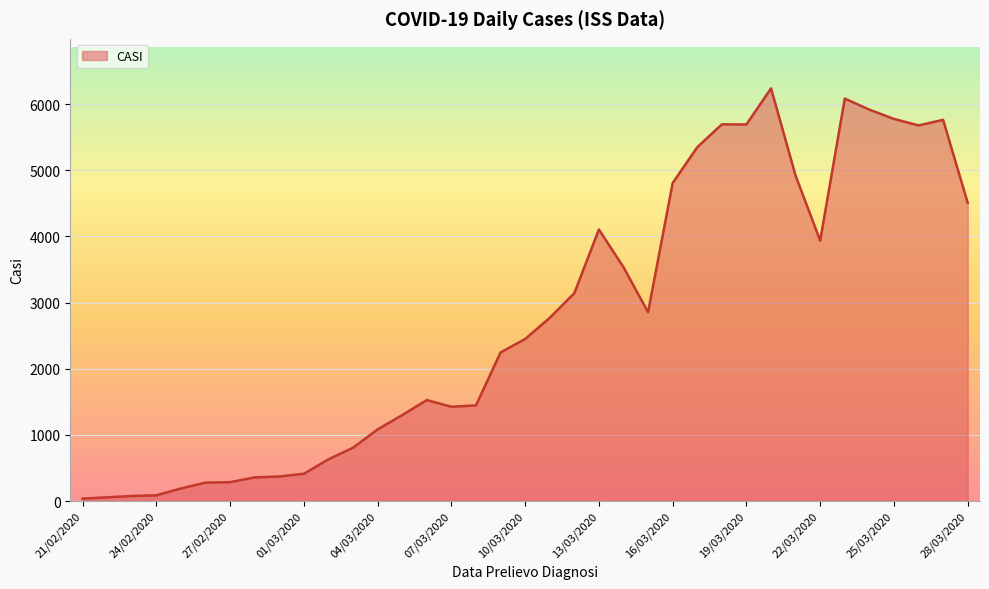

What is the difference between the maximum and minimum values?

6202